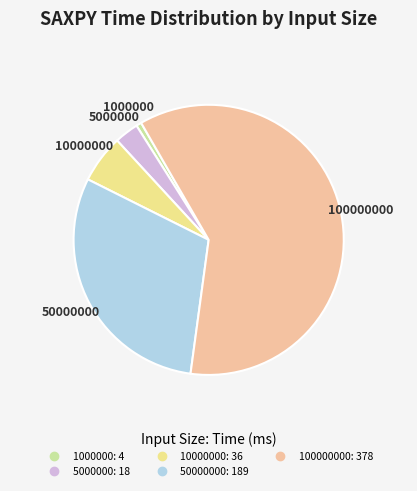

Is there a majority slice in this chart?

Yes